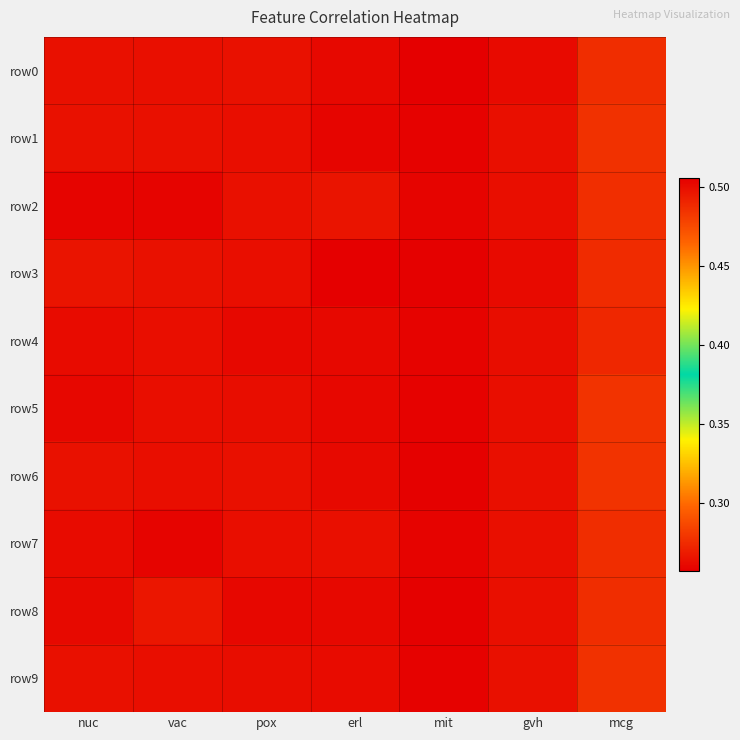

What is the smallest value displayed?

0.3